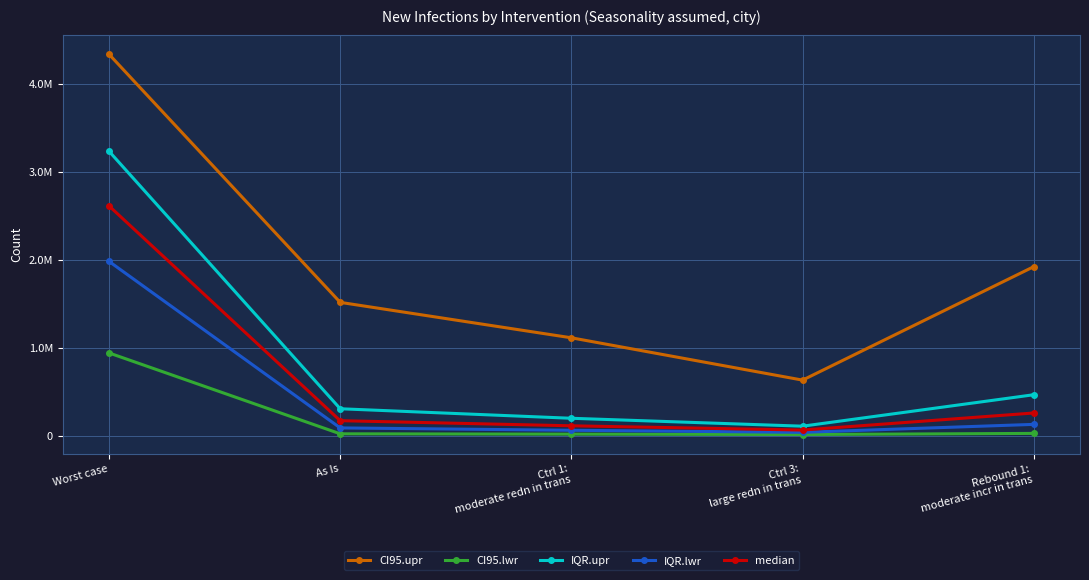

True or false: IQR.lwr and IQR.upr intersect in this chart.

False